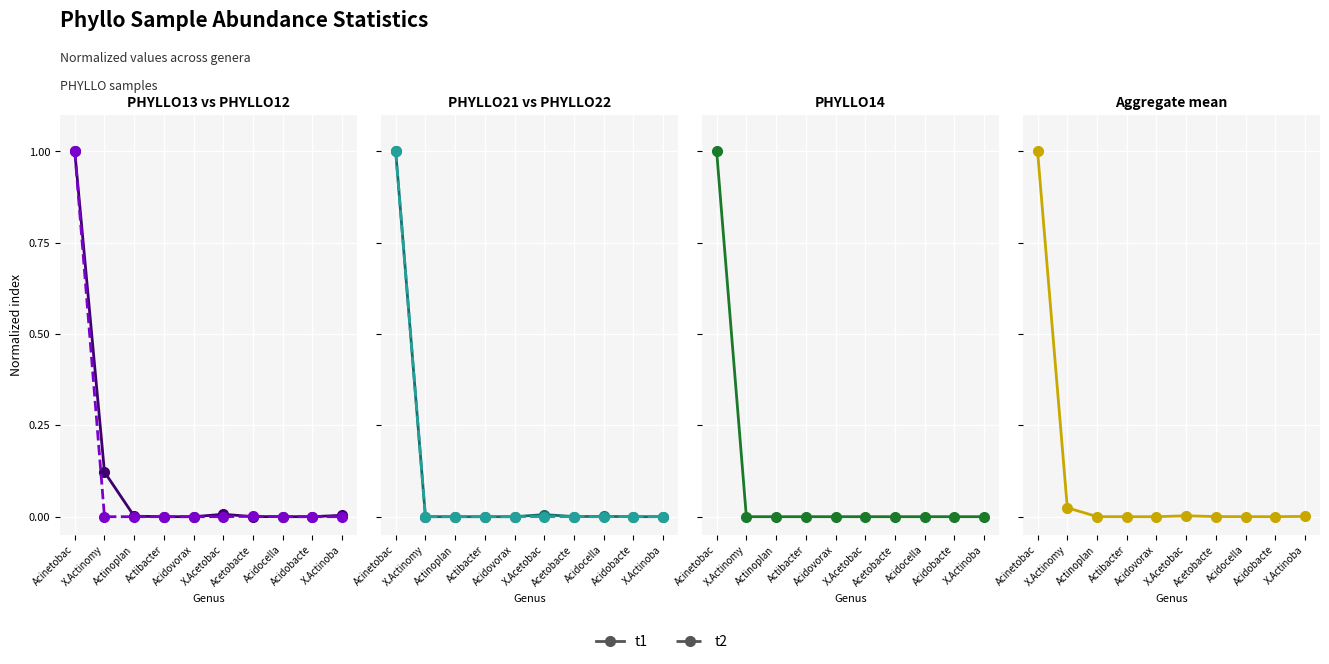

Which label corresponds to the largest value in the chart?

Acinetobac